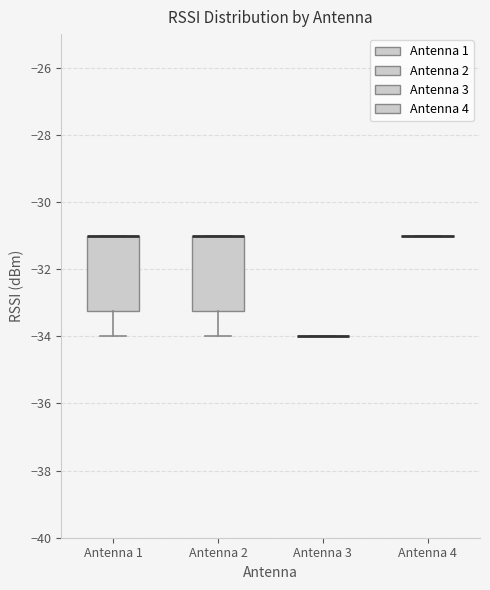

Reading left to right, read every box against the y-axis: the position of its median line, the range the box covers, and the ends of its whiskers. The values are not printed on the chart, so give them approximately, as read against the axis.

Antenna 1: median -31.0 (drawn on the box's upper edge), box -33.2 to -31.0, whiskers -34.0 to -31.0
Antenna 2: median -31.0 (drawn on the box's upper edge), box -33.2 to -31.0, whiskers -34.0 to -31.0
Antenna 3: box collapsed to a line at -34.0, whiskers -34.0 to -34.0
Antenna 4: box collapsed to a line at -31.0, whiskers -31.0 to -31.0